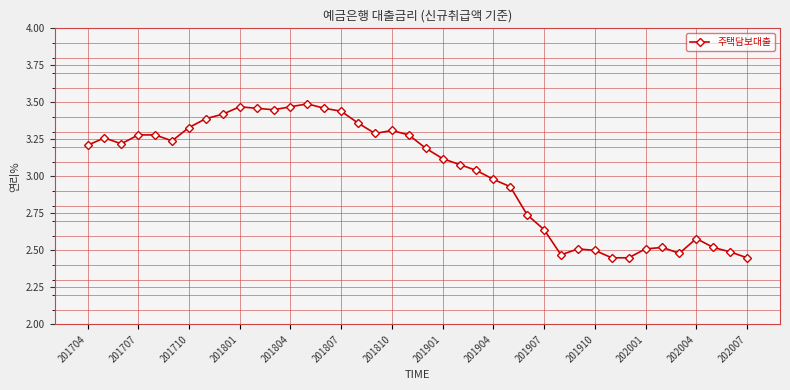

True or false: the data has more than 1 interior local peaks.

True